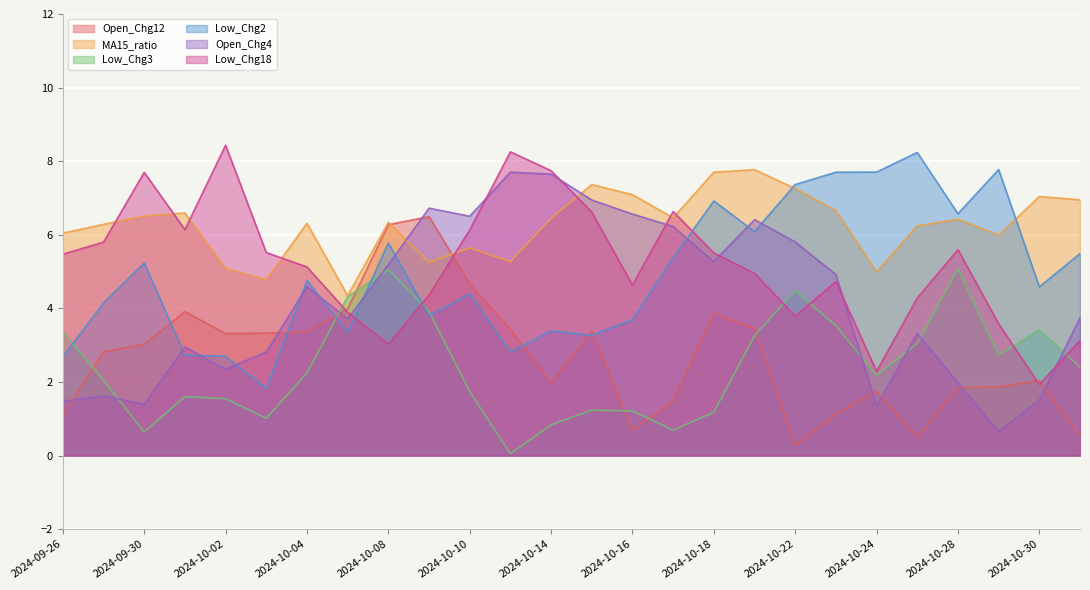

What is the maximum value for Low_Chg2?

8.2